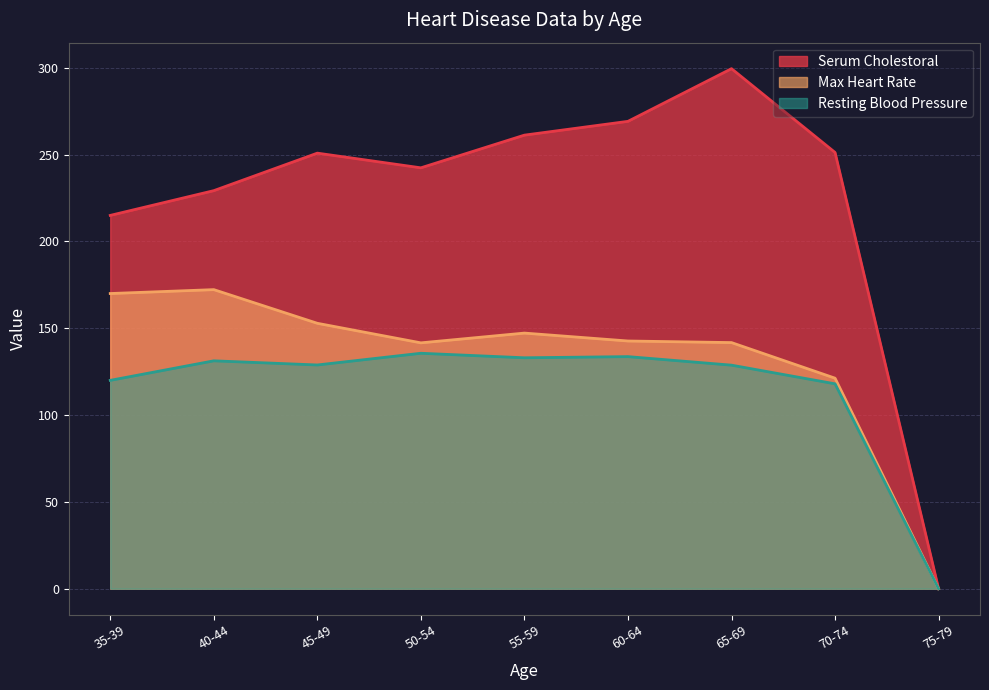

Rank the series by their average value, from highest to lowest.

Serum Cholestoral, Max Heart Rate, Resting Blood Pressure